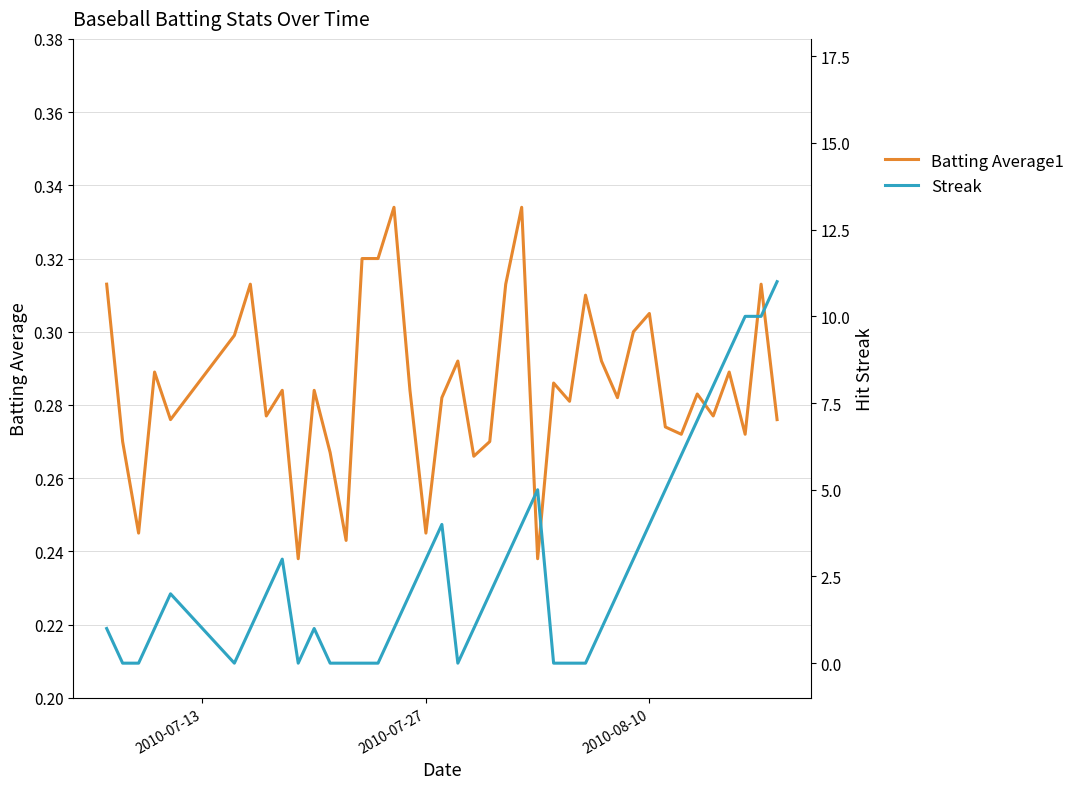

Reading left to right, transcribe all the data shown in this chart.

Batting Average1: 0.3	0.3	0.2	0.3	0.3	0.3	0.3	0.3	0.3	0.2	0.3	0.3	0.2	0.3	0.3	0.3	0.3	0.2	0.3	0.3	0.3	0.3	0.3	0.3	0.2	0.3	0.3	0.3	0.3	0.3	0.3	0.3	0.3	0.3	0.3	0.3	0.3	0.3	0.3	0.3
Streak: 1.0	0.0	0.0	1.0	2.0	0.0	1.0	2.0	3.0	0.0	1.0	0.0	0.0	0.0	0.0	1.0	2.0	3.0	4.0	0.0	1.0	2.0	3.0	4.0	5.0	0.0	0.0	0.0	1.0	2.0	3.0	4.0	5.0	6.0	7.0	8.0	9.0	10.0	10.0	11.0